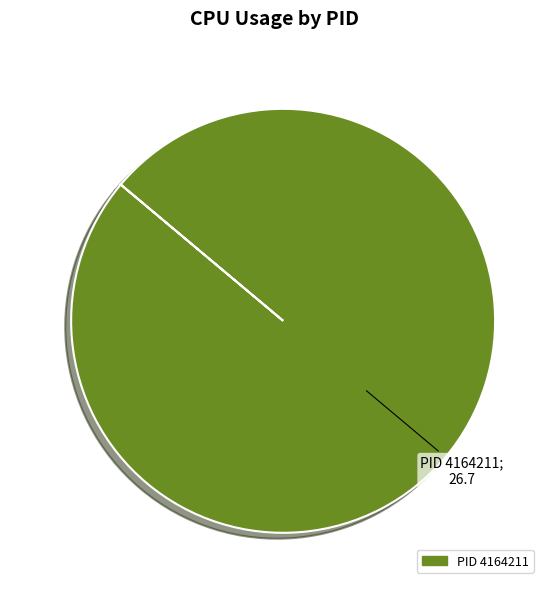

Does any single category account for the majority?

Yes